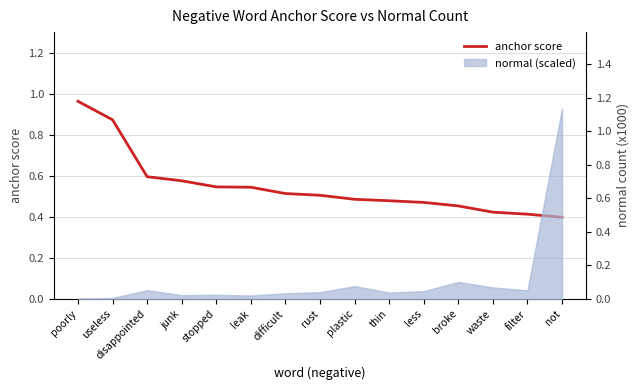

What is the minimum value shown in the chart?

0.4